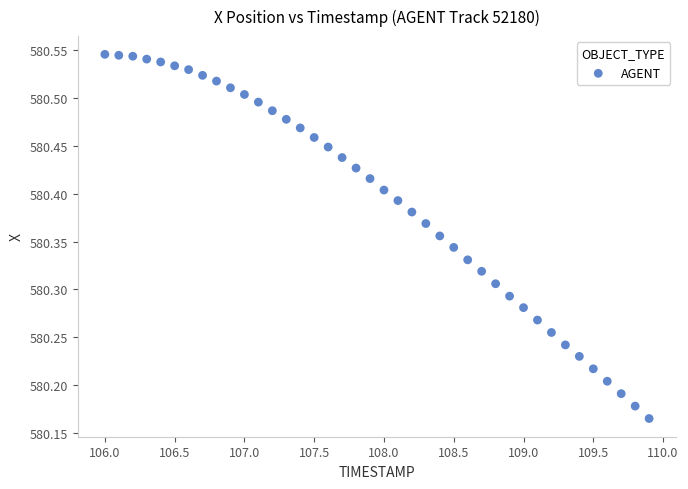

What is the range of X values (max minus min)?

3.9